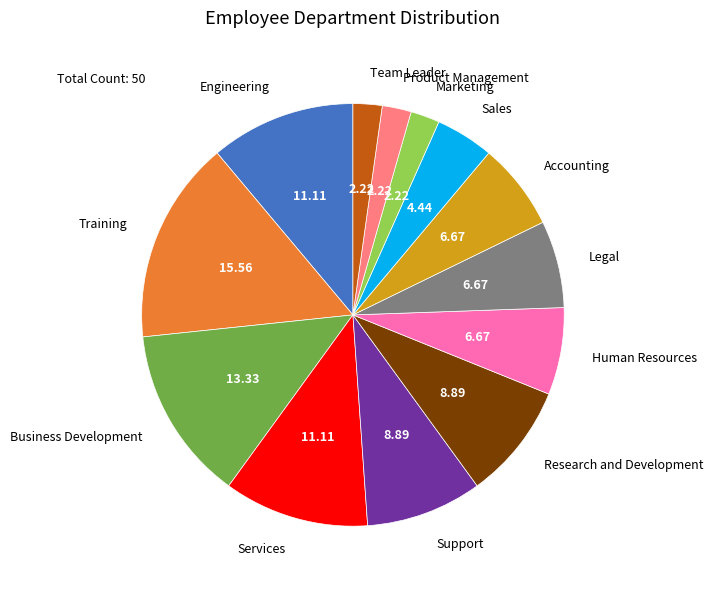

Is there a majority slice in this chart?

No